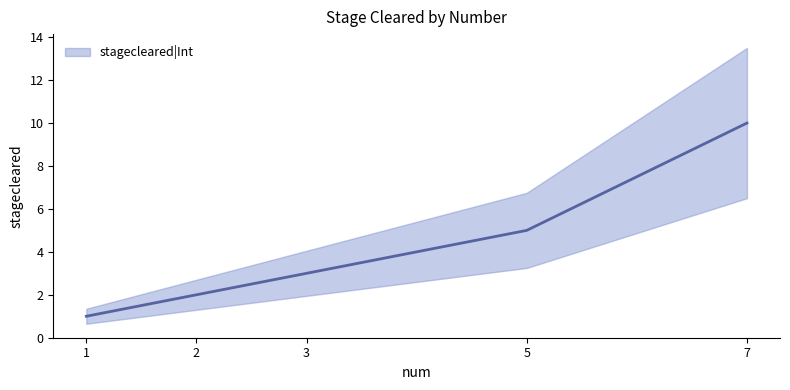

The value at 1 is 2. True or false?

False